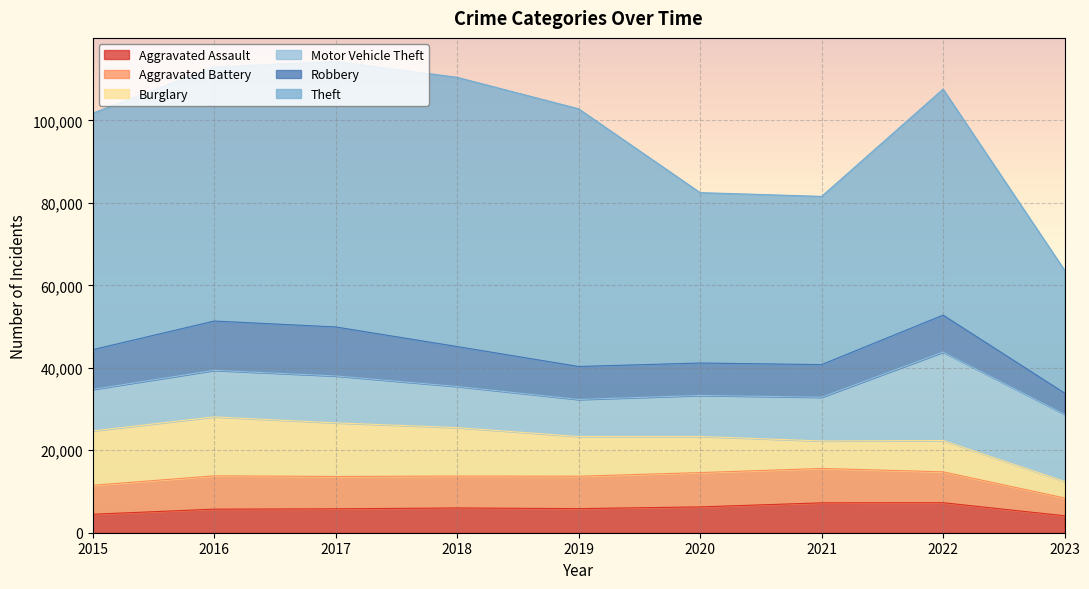

What is the average value of the Motor Vehicle Theft series?

12220